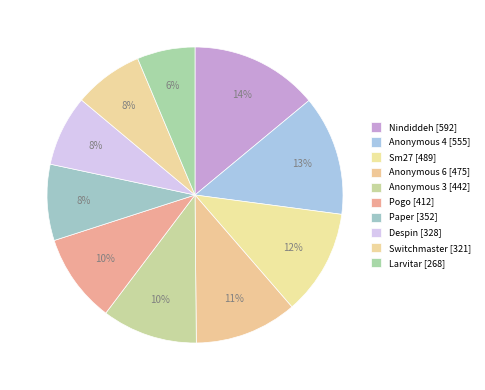

Which category has the smallest portion of the pie?

Larvitar [268]